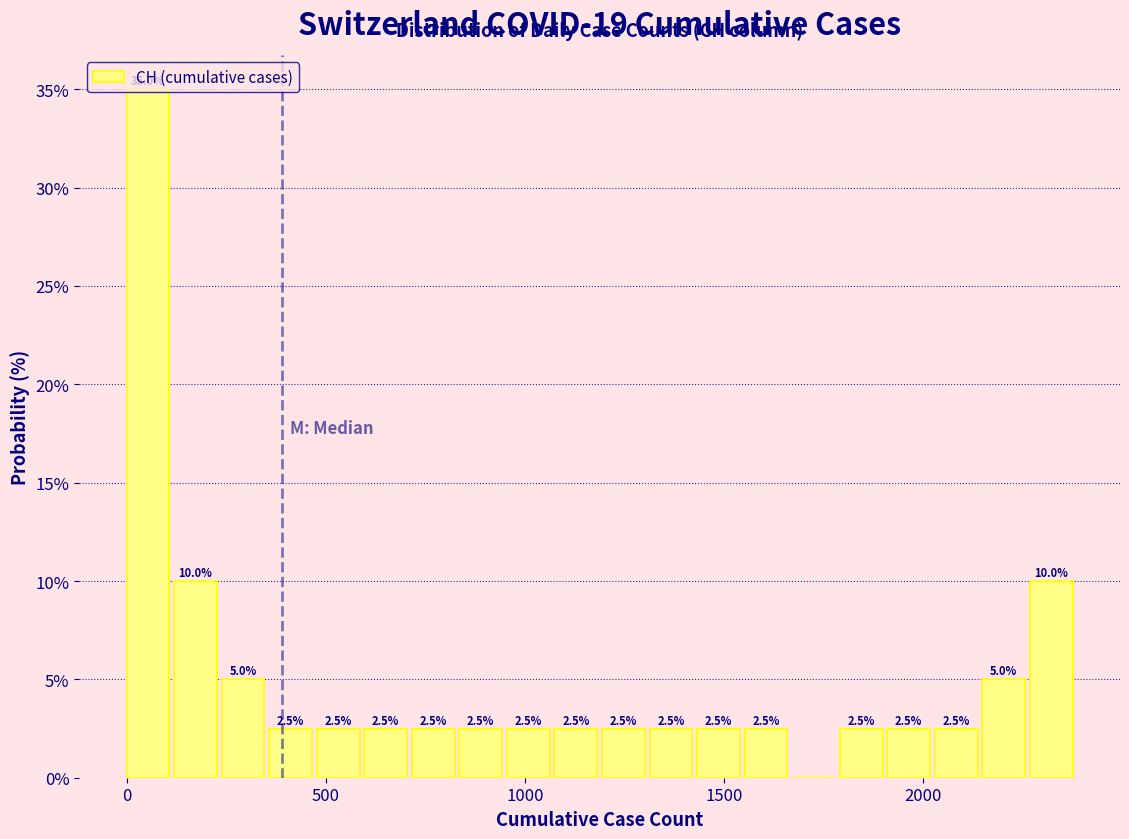

Around what value on the x-axis is the tallest bar? Give the approximate position of its centre, as read against the axis.

50